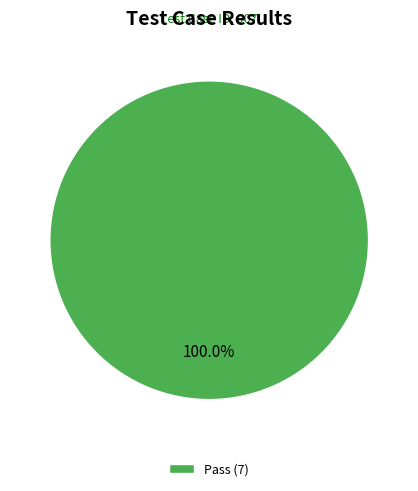

Is there any slice that represents more than half of the pie?

Yes